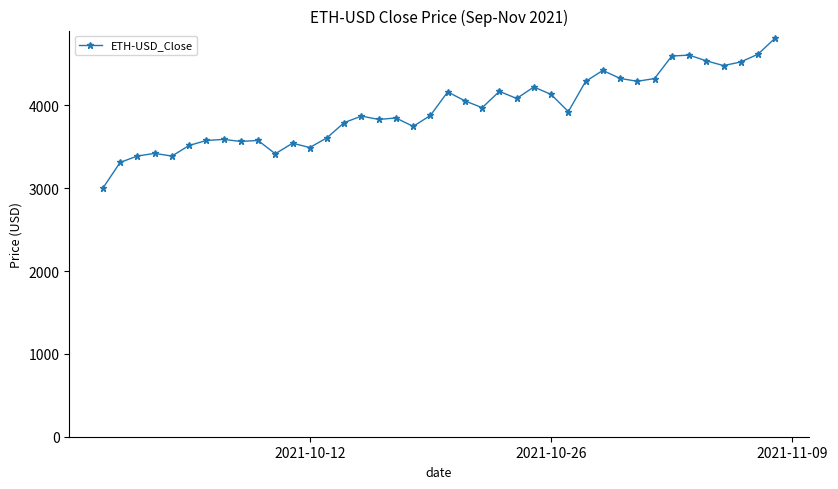

True or false: there are more than 1 points higher than both neighbors.

True